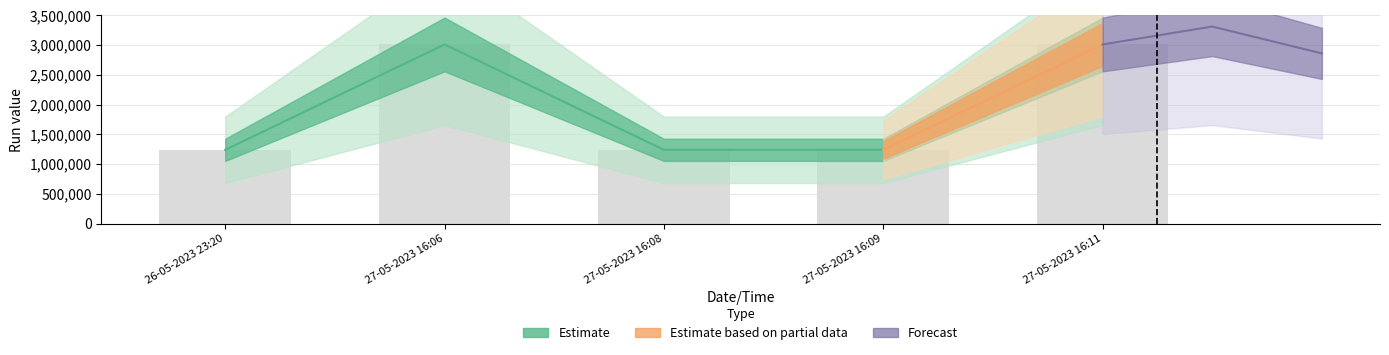

Reading left to right, transcribe all the data shown in this chart.

1240666	3012004	1240614	1240609	3012008